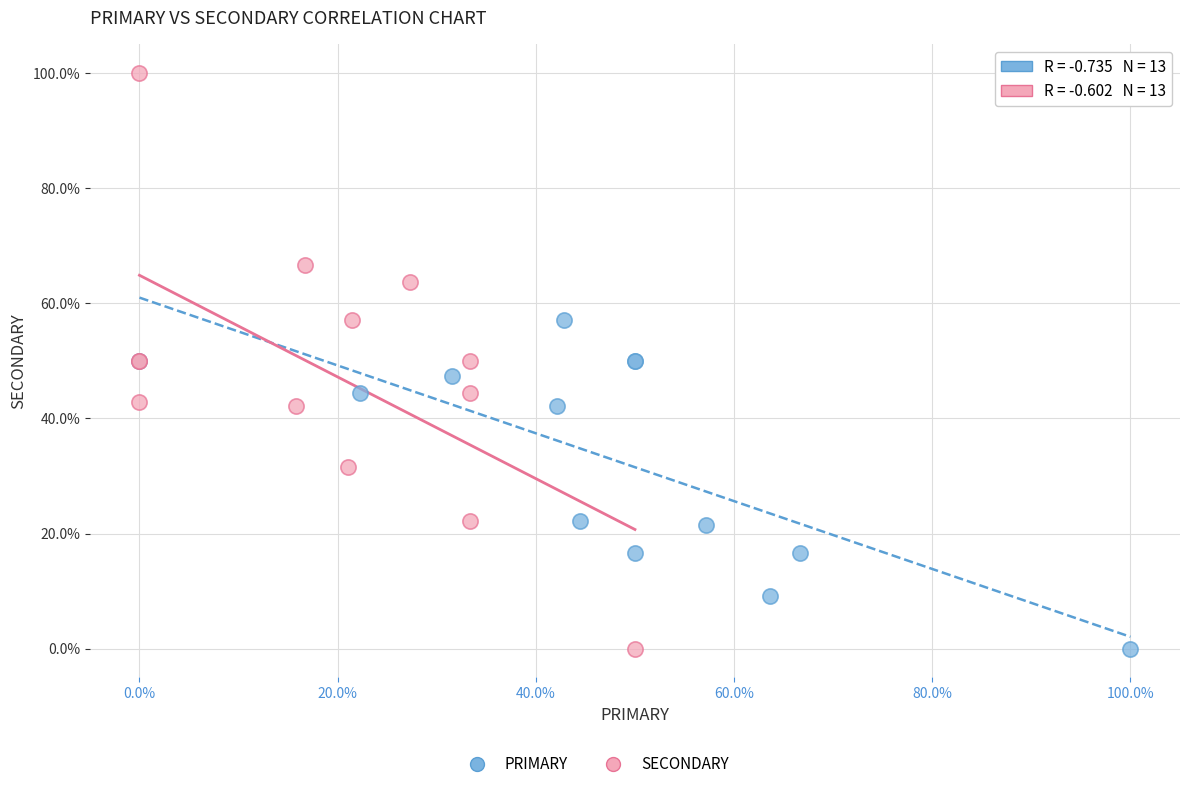

Which series contains the highest Y value?

SECONDARY